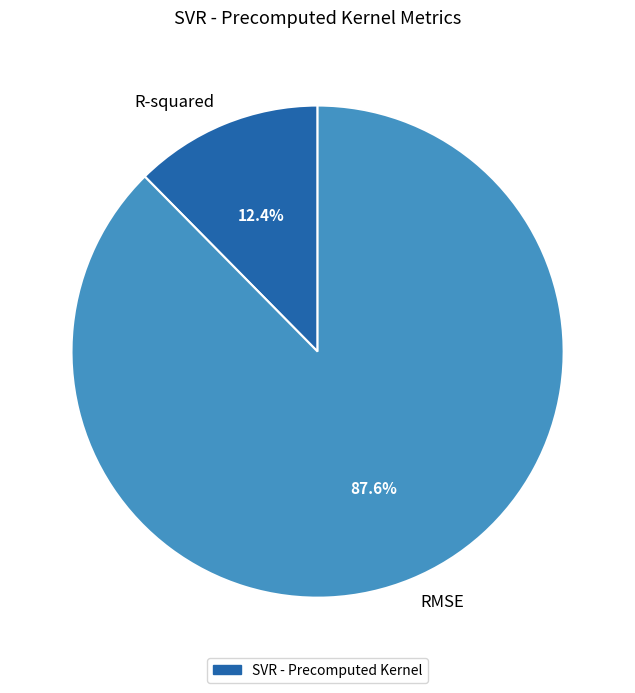

Rank the categories by value from lowest to highest.

R-squared, RMSE